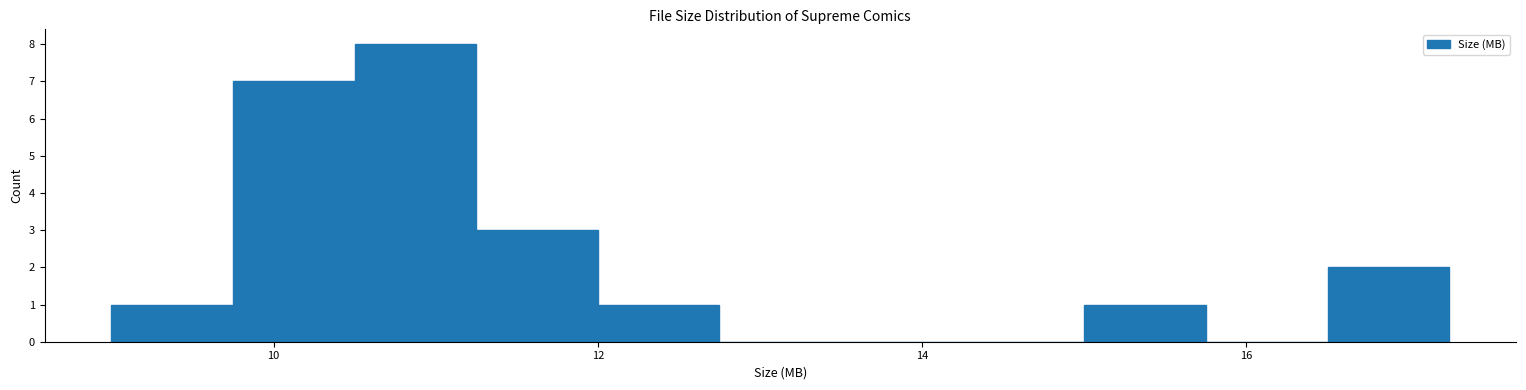

Read against the x-axis, roughly where is the centre of the tallest bar?

10.8